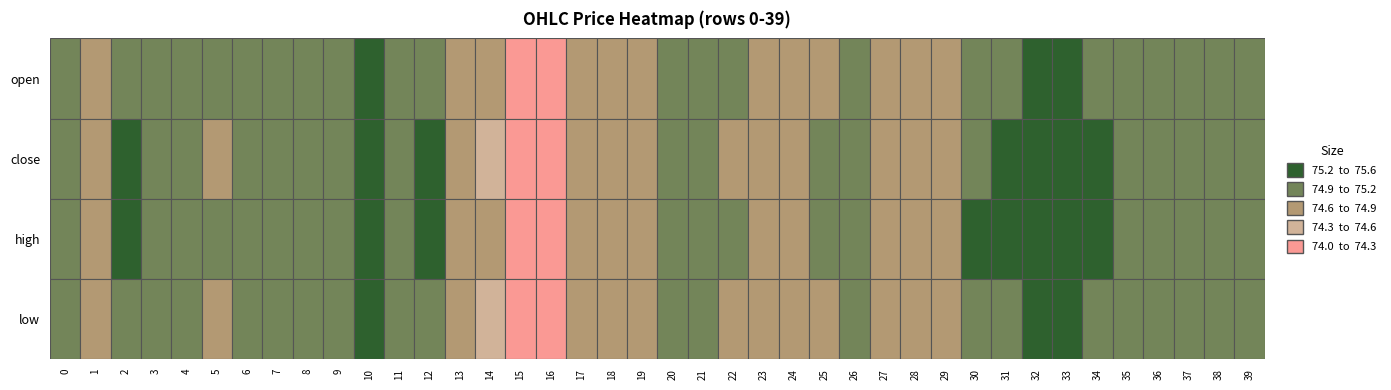

Which series has the largest total across all categories?

high